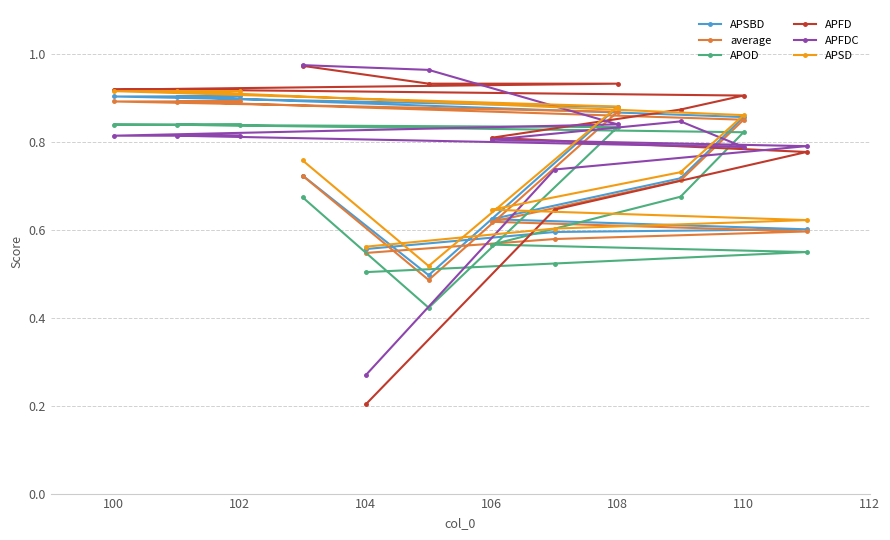

Rank the series by their maximum value, from lowest to highest.

APOD, average, APSBD, APSD, APFD, APFDC